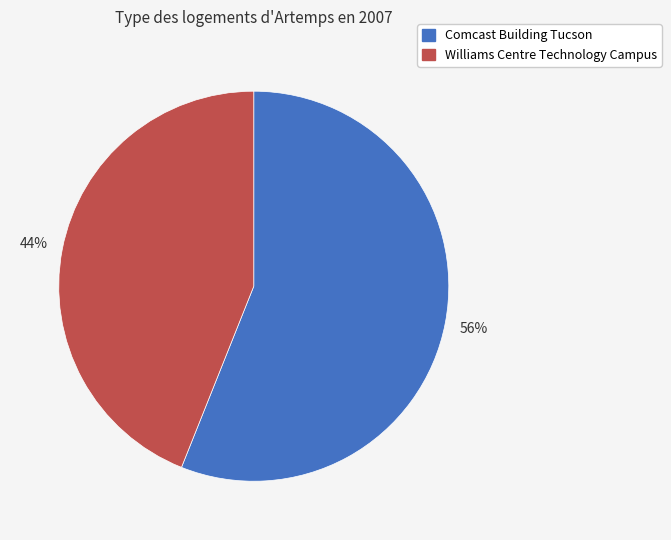

To the nearest percent, what percentage of the pie is Comcast Building Tucson?

56%